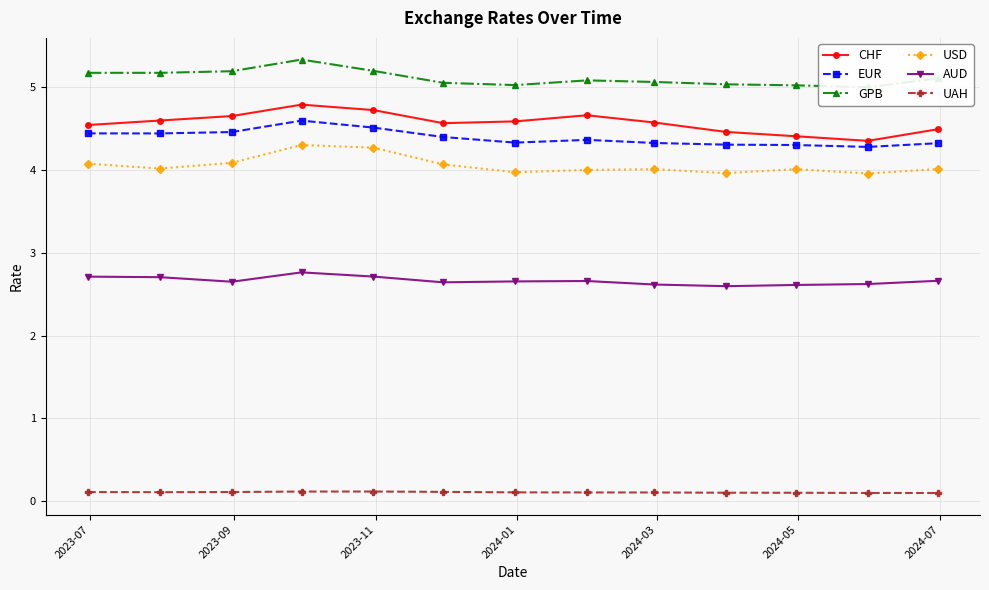

What is the value of the AUD point at the 12th from the left?

2.6